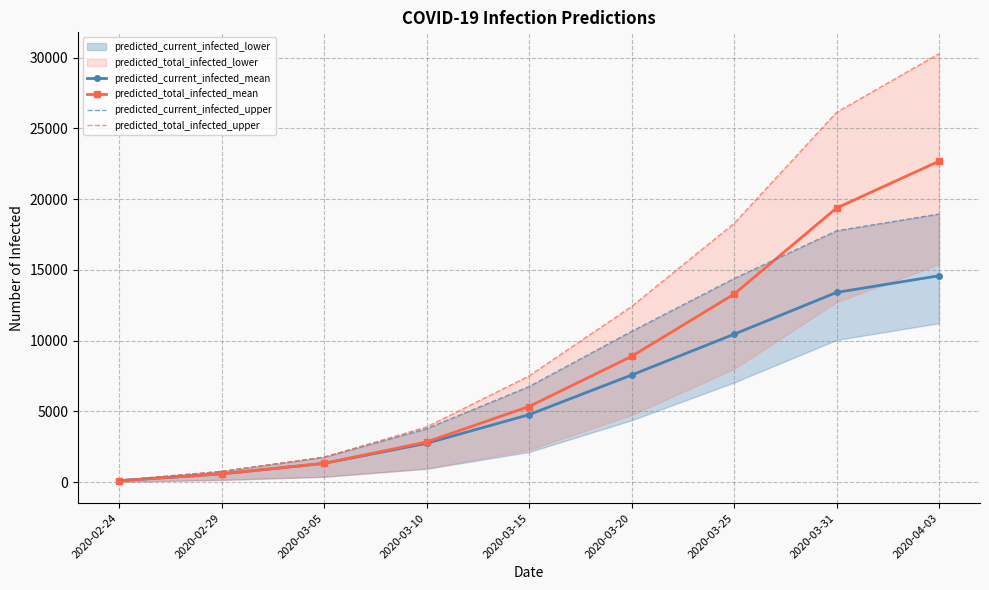

The value of predicted_total_infected_upper at 2020-03-31 is 26133. True or false?

True